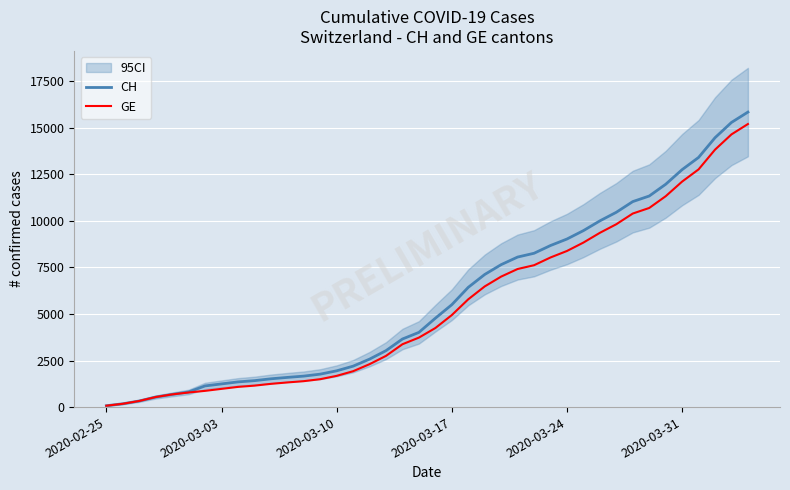

True or false: GE and CH intersect in this chart.

False